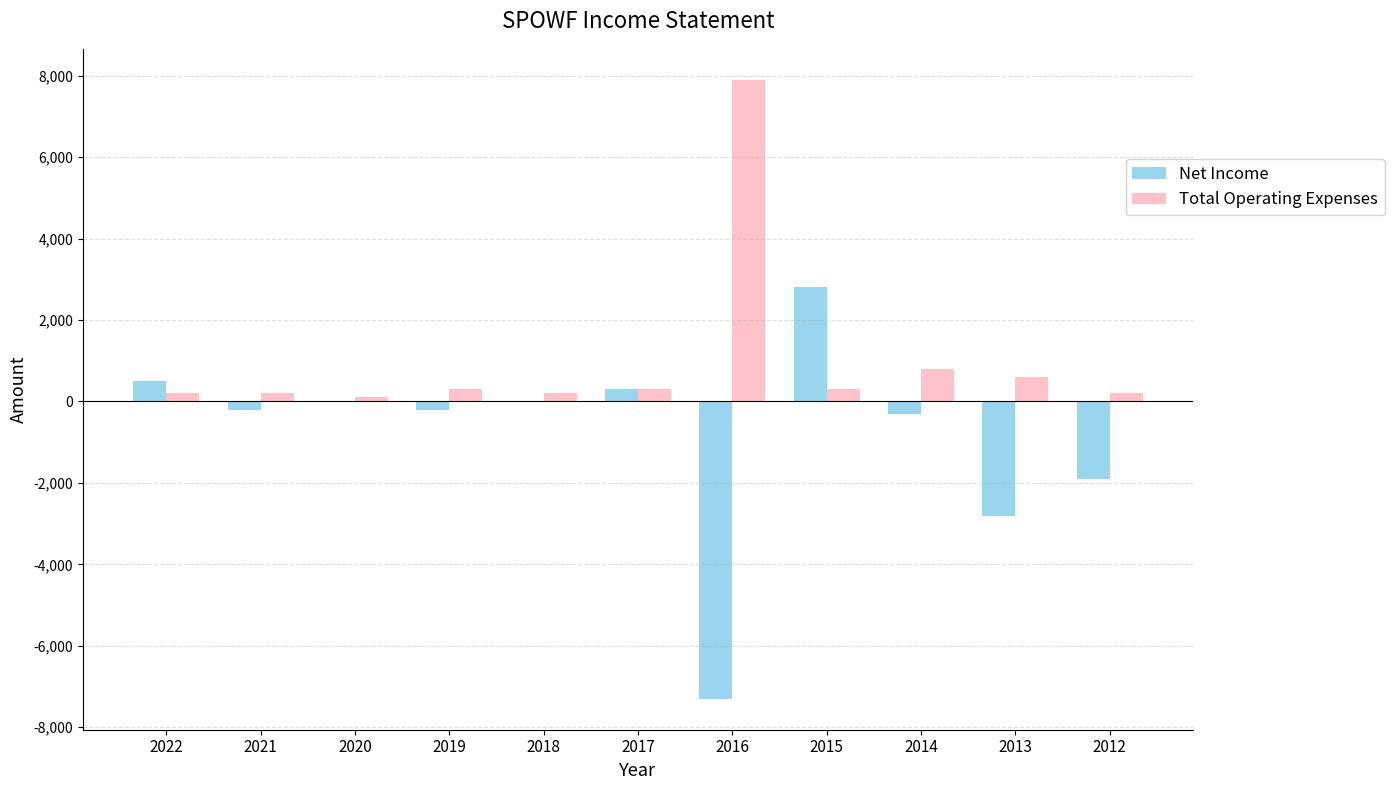

Reading right to left, list all the values displayed in this chart.

Net Income: -1900	-2800	-300	2800	-7300	300	0	-200	0	-200	500
Total Operating Expenses: 200	600	800	300	7900	300	200	300	100	200	200